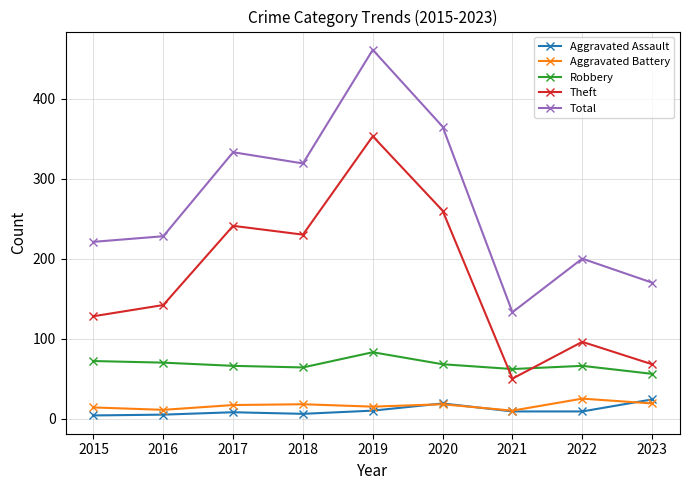

Count the number of data series in this chart.

5